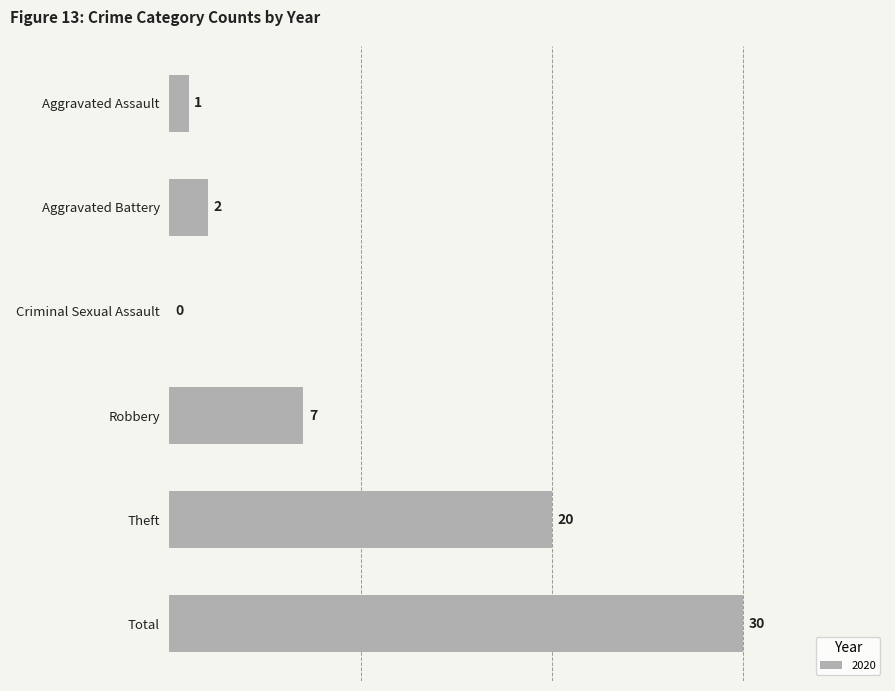

What is the sum of the values at Aggravated Assault and Total?

31